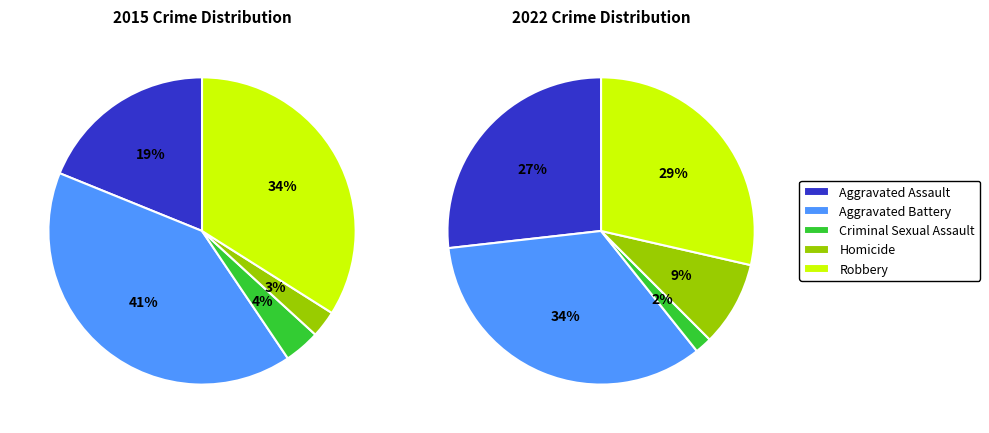

To the nearest percent, what is the average slice percentage?

20%